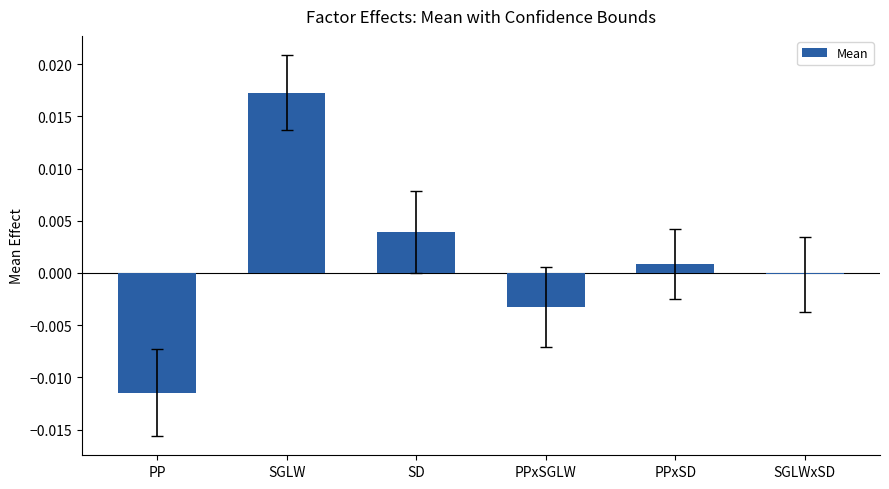

Which category has the highest value across all series?

SGLW